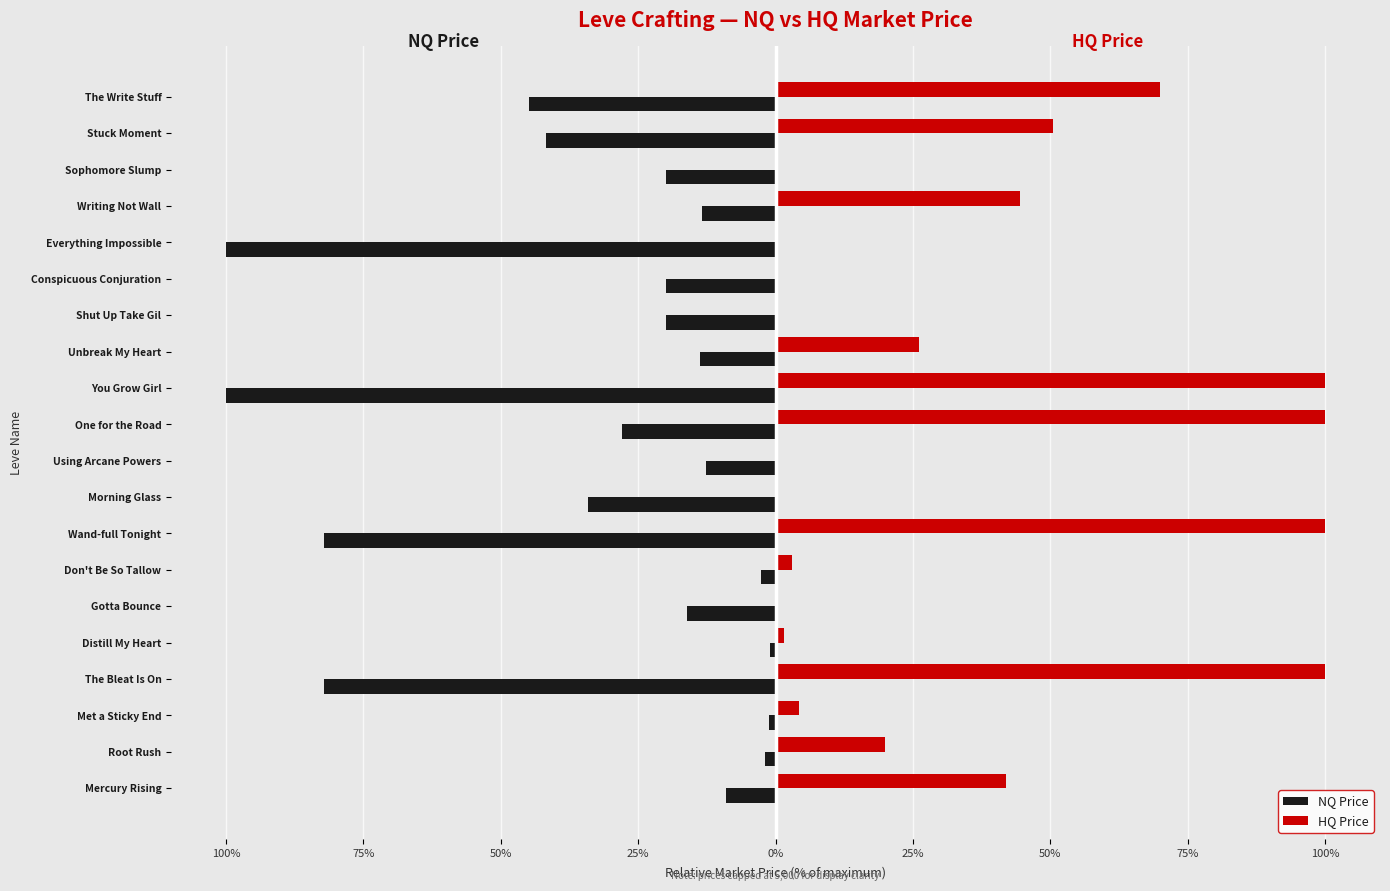

What is the highest value of the HQ Price series?

100.0